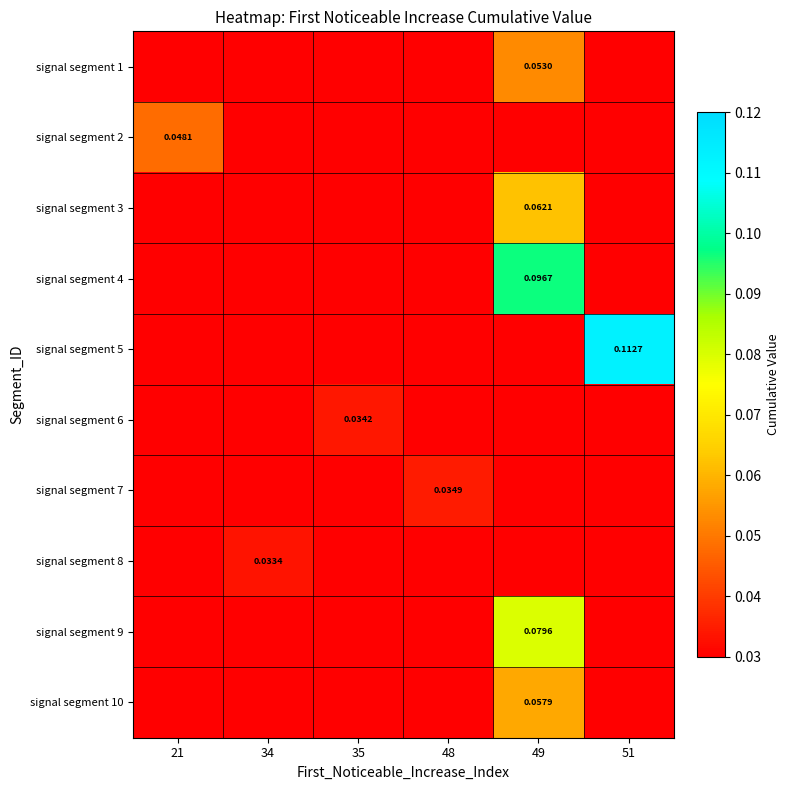

At which label does signal segment 7 reach its peak?

48